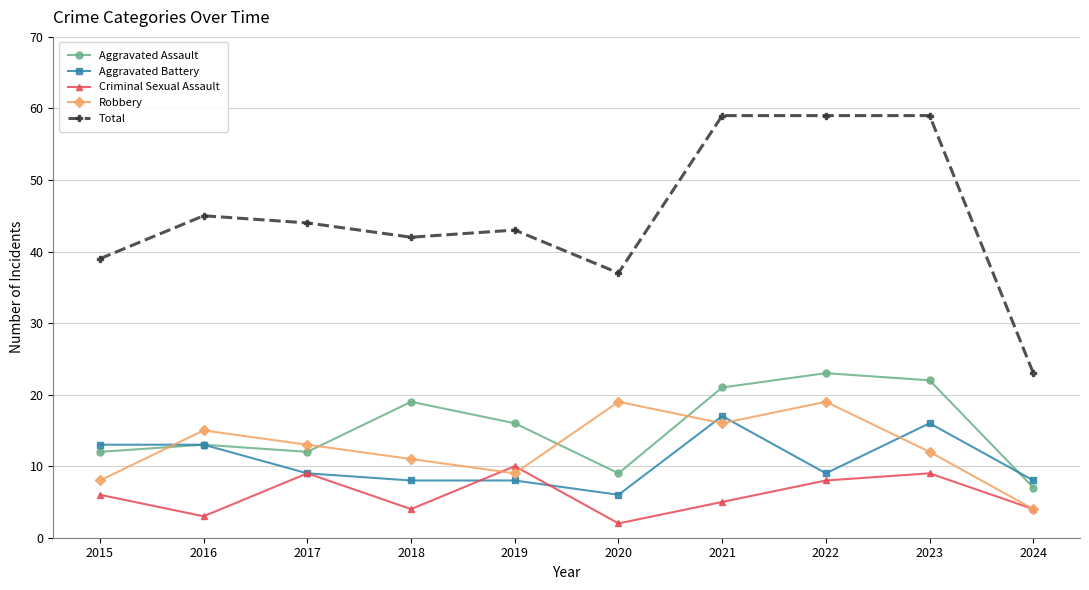

Where is the first local maximum for Criminal Sexual Assault?

2017